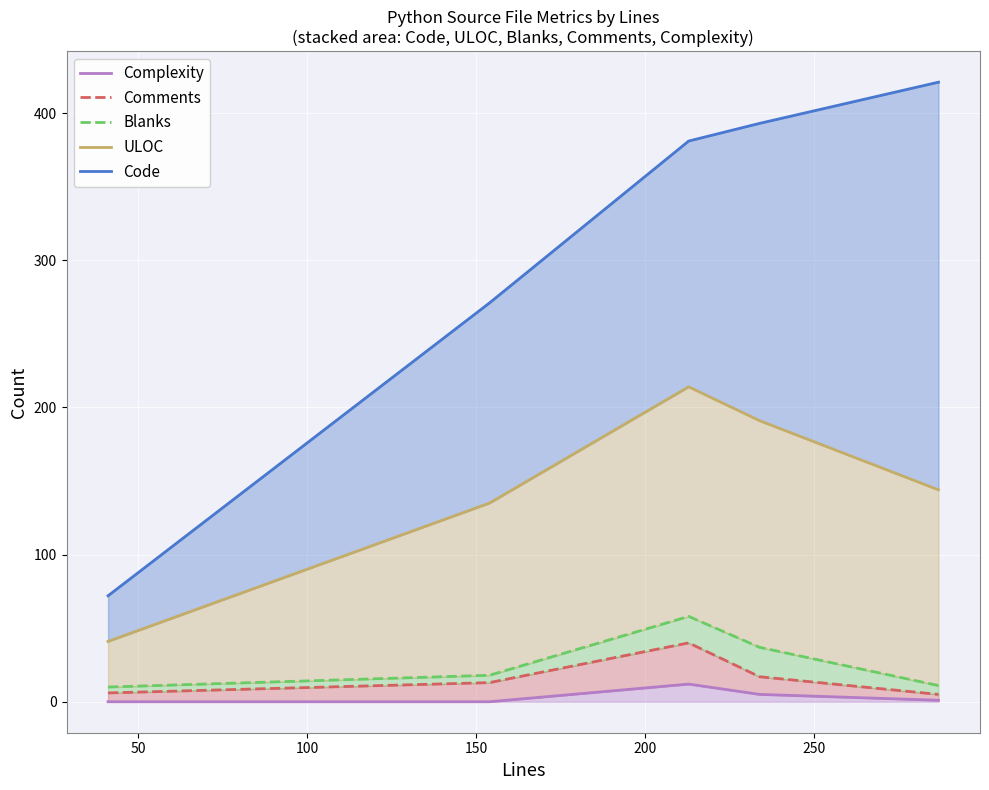

How many distinct data groups are displayed?

5